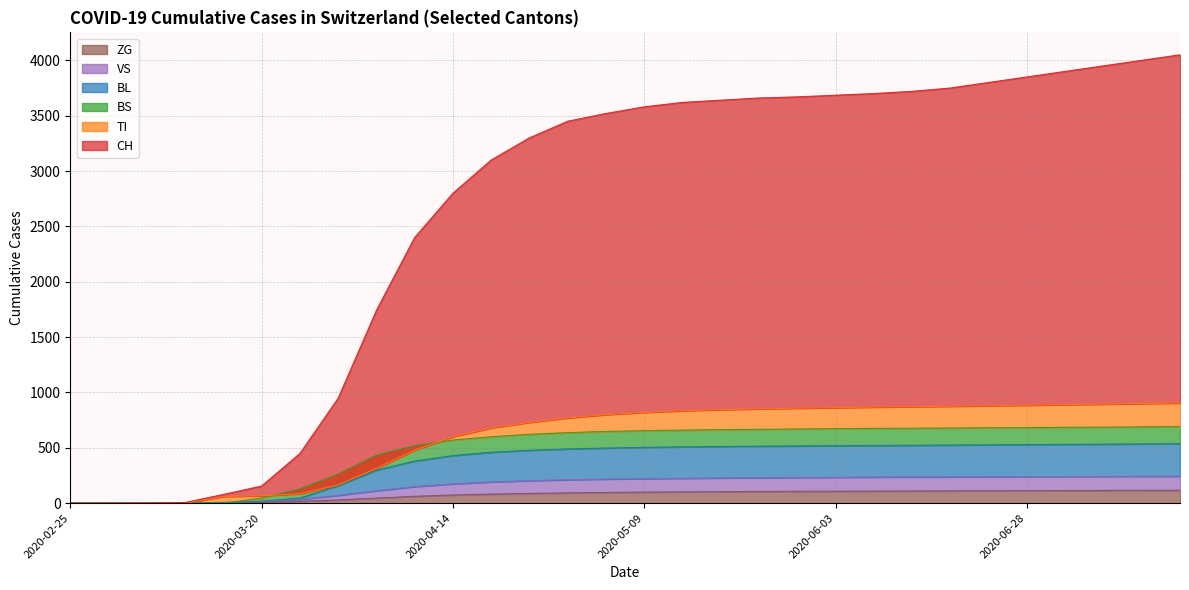

What is the label of the 19th point from the left?

2020-05-24